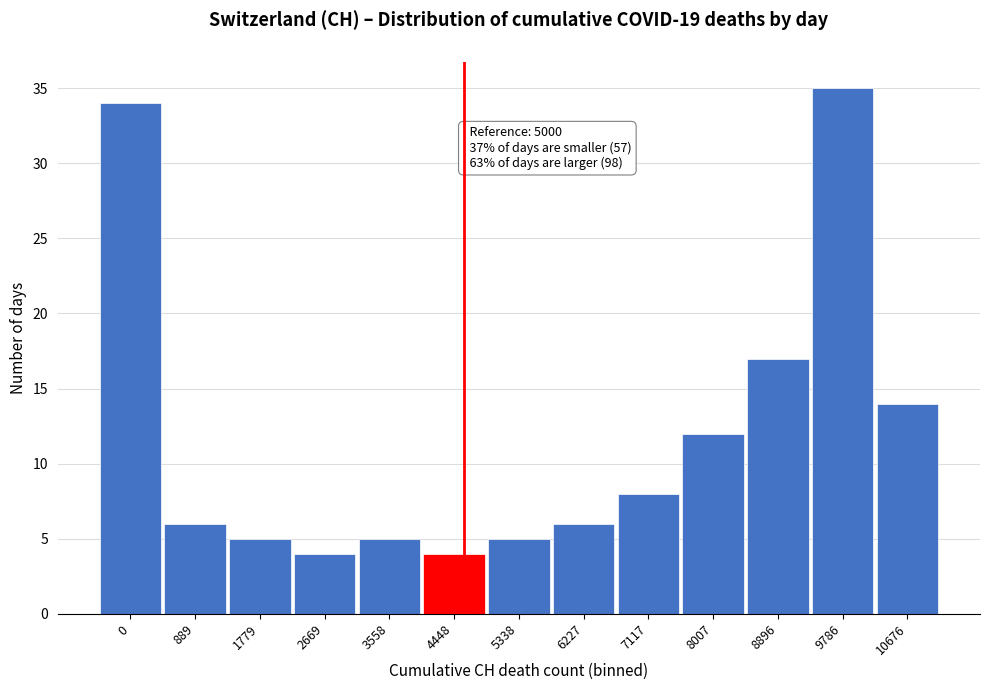

Reading left to right, transcribe all the data shown in this chart.

34	6	5	4	5	4	5	6	8	12	17	35	14